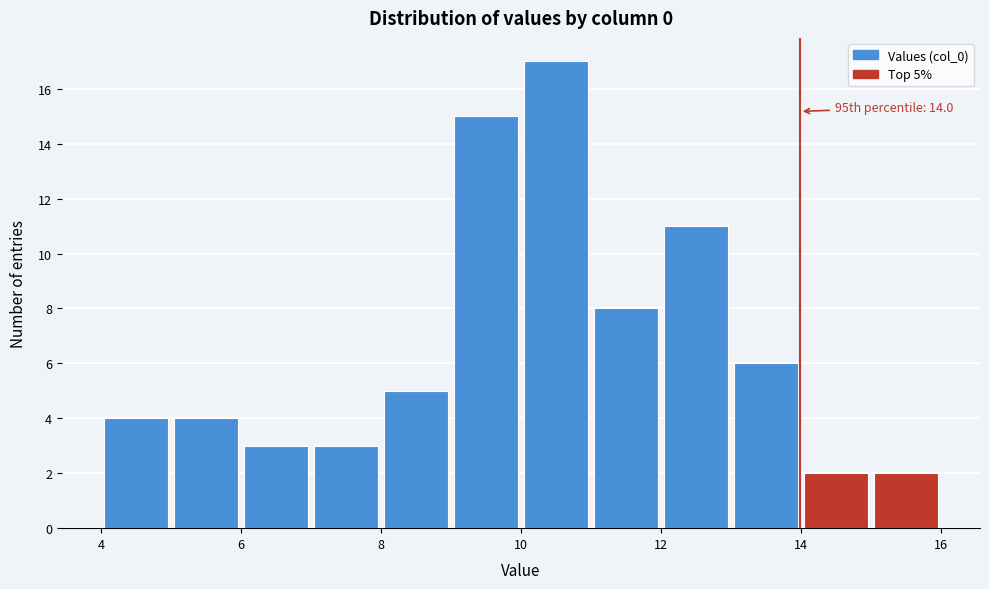

Which range on the x-axis has the tallest bar?

10 to 11